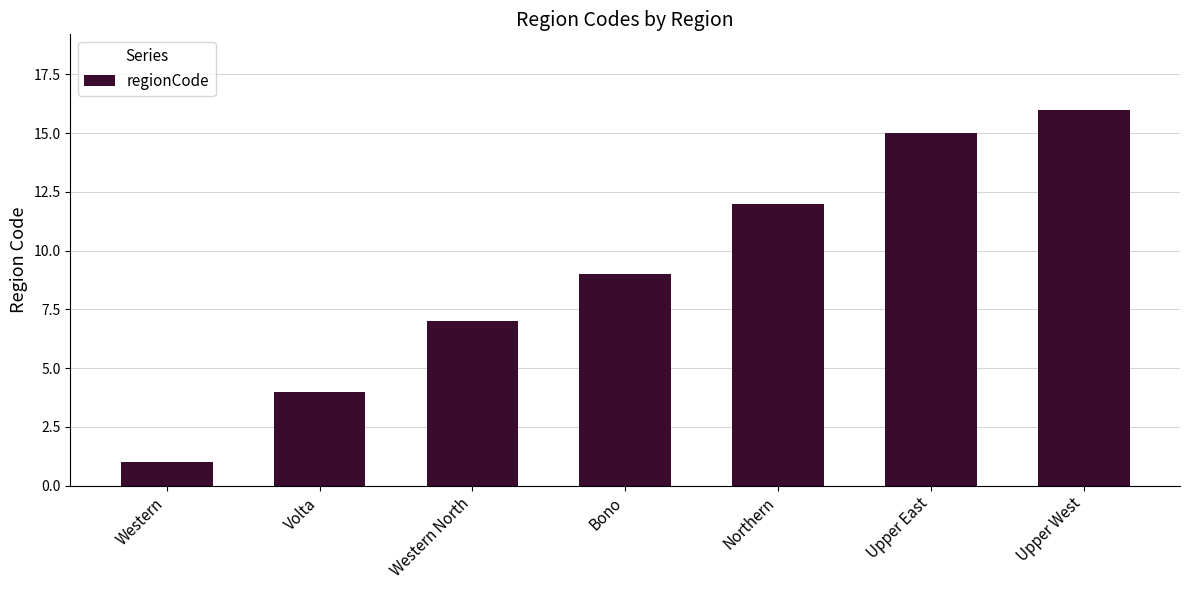

Approximately how many times larger is the value at Upper East compared to Bono?

1.7